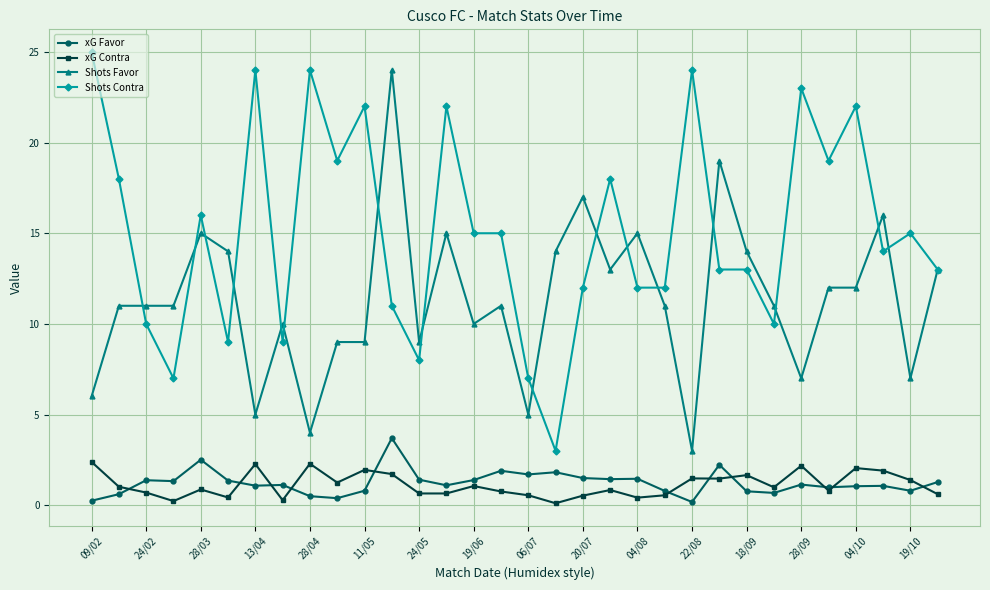

Which series has the largest range (max minus min)?

Shots Contra